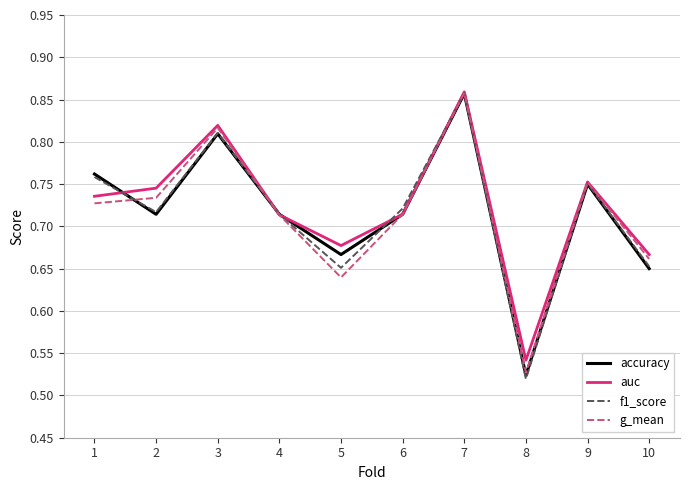

The g_mean series shows 1.1 at 3. True or false?

False